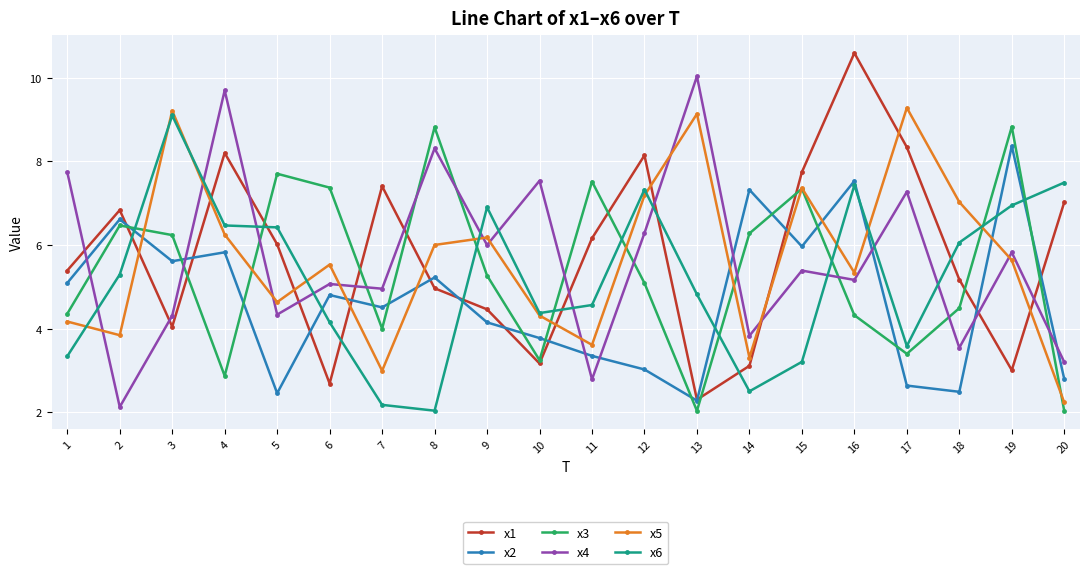

True or false: x2 and x4 cross at least once.

True